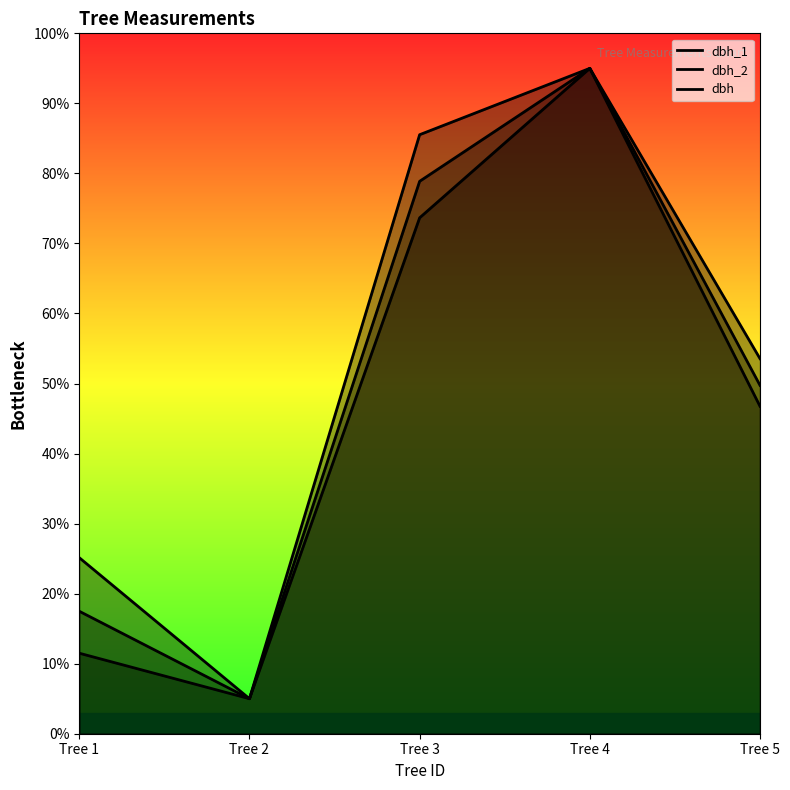

How many lines are shown in the chart?

3